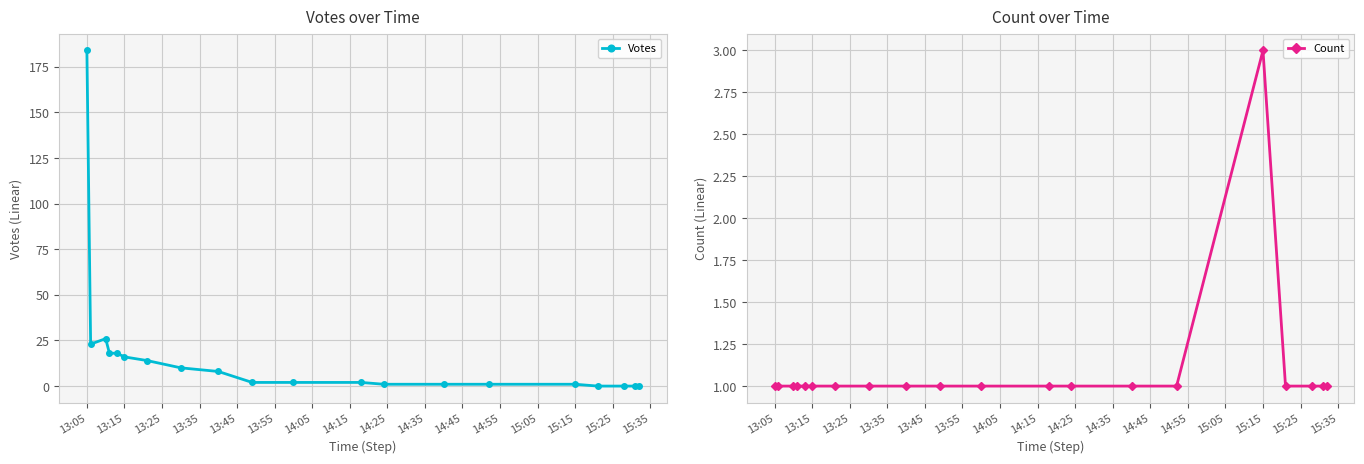

What is the maximum value for Votes?

184